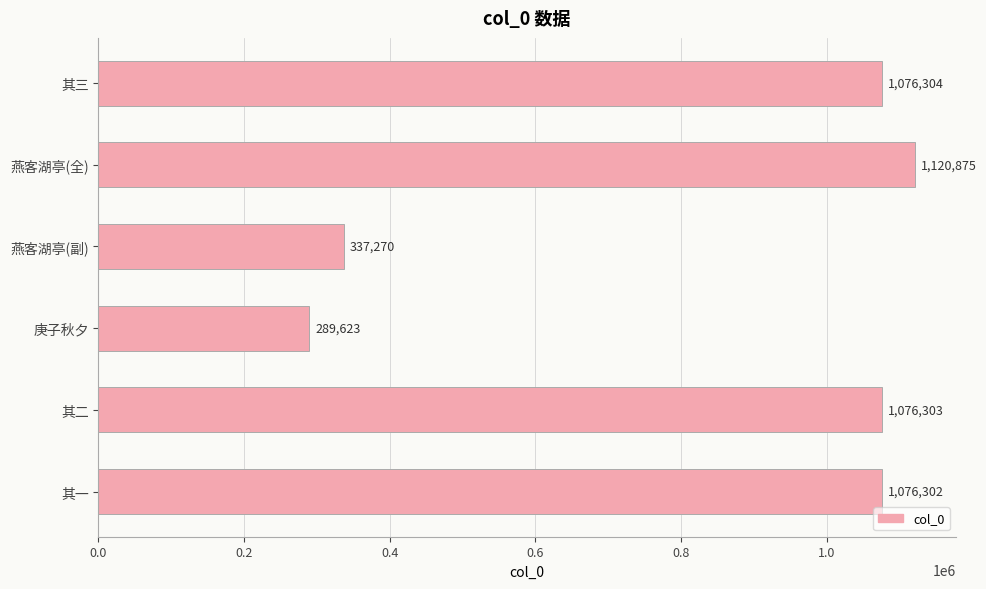

The value at 庚子秋夕 is 195350. True or false?

False